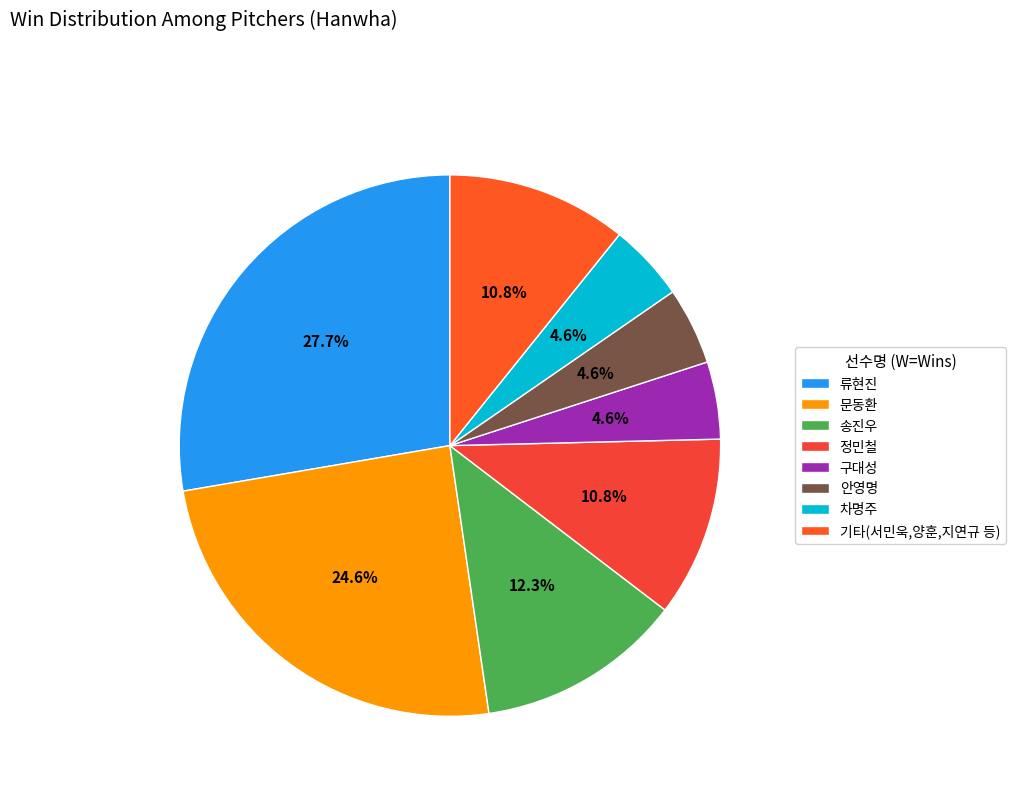

Which slice is the largest?

류현진